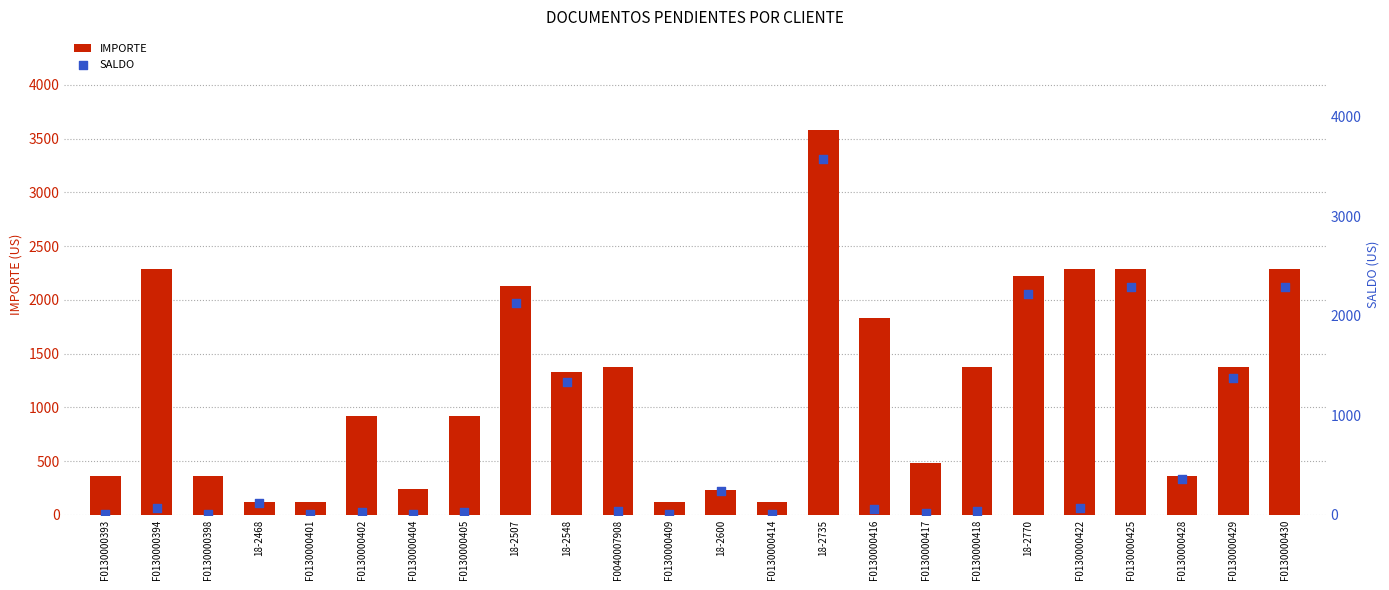

What is the total value across all series at 18-2770?

4441.0